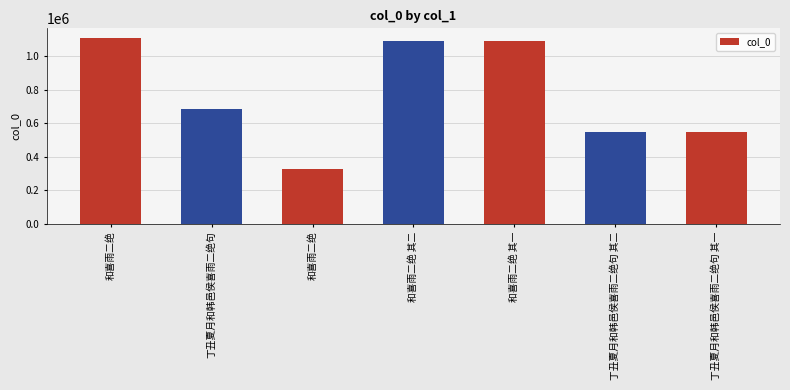

Does the chart contain stacked bars?

No